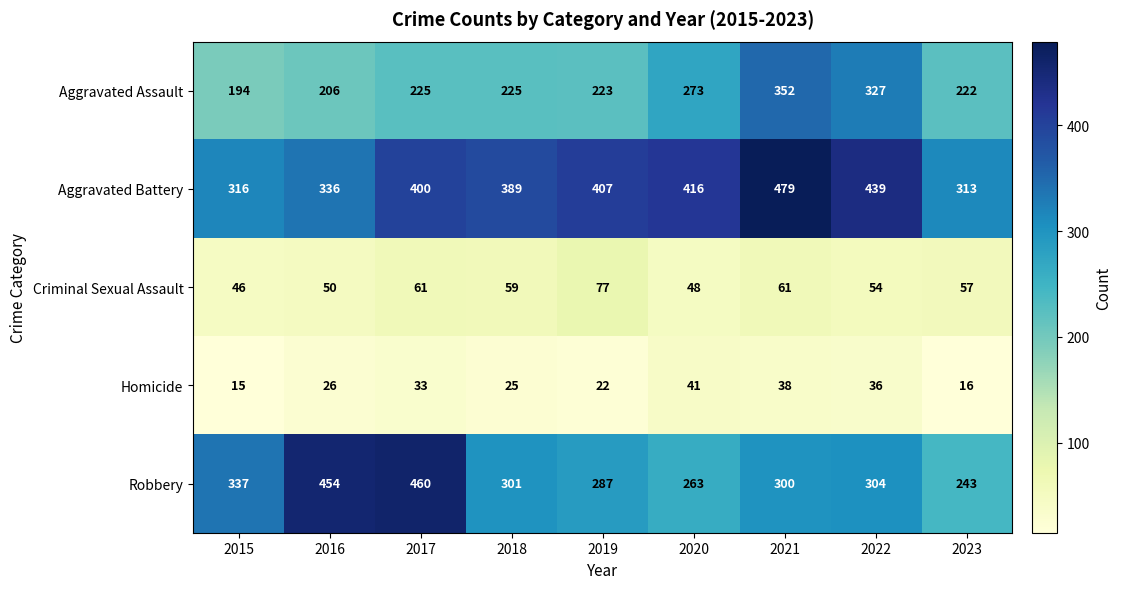

What is the smallest value displayed?

15